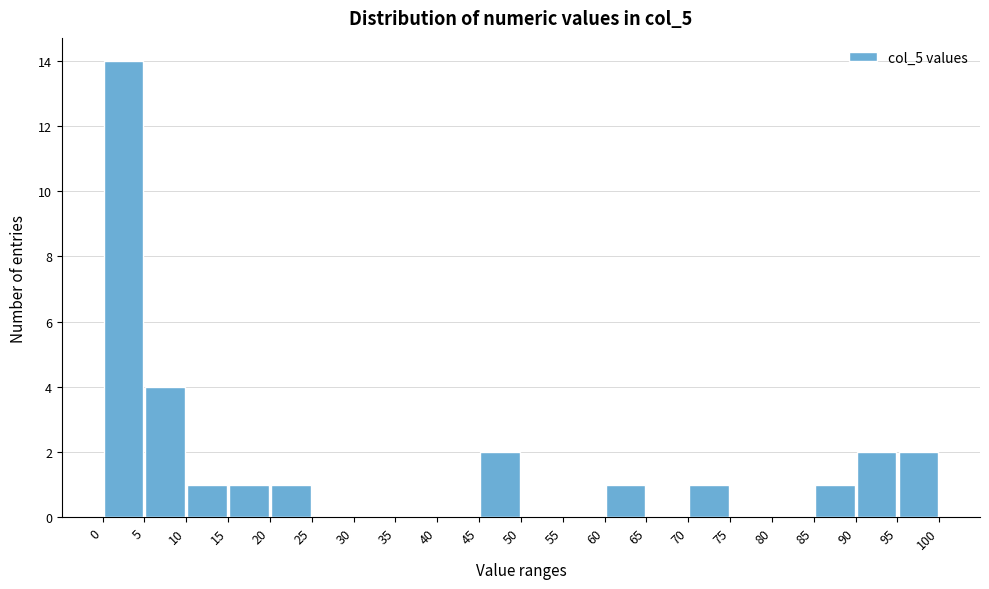

How tall is the bar that spans 10 to 15 on the x-axis? The values are not printed on the chart, so give them approximately, as read against the axis.

1